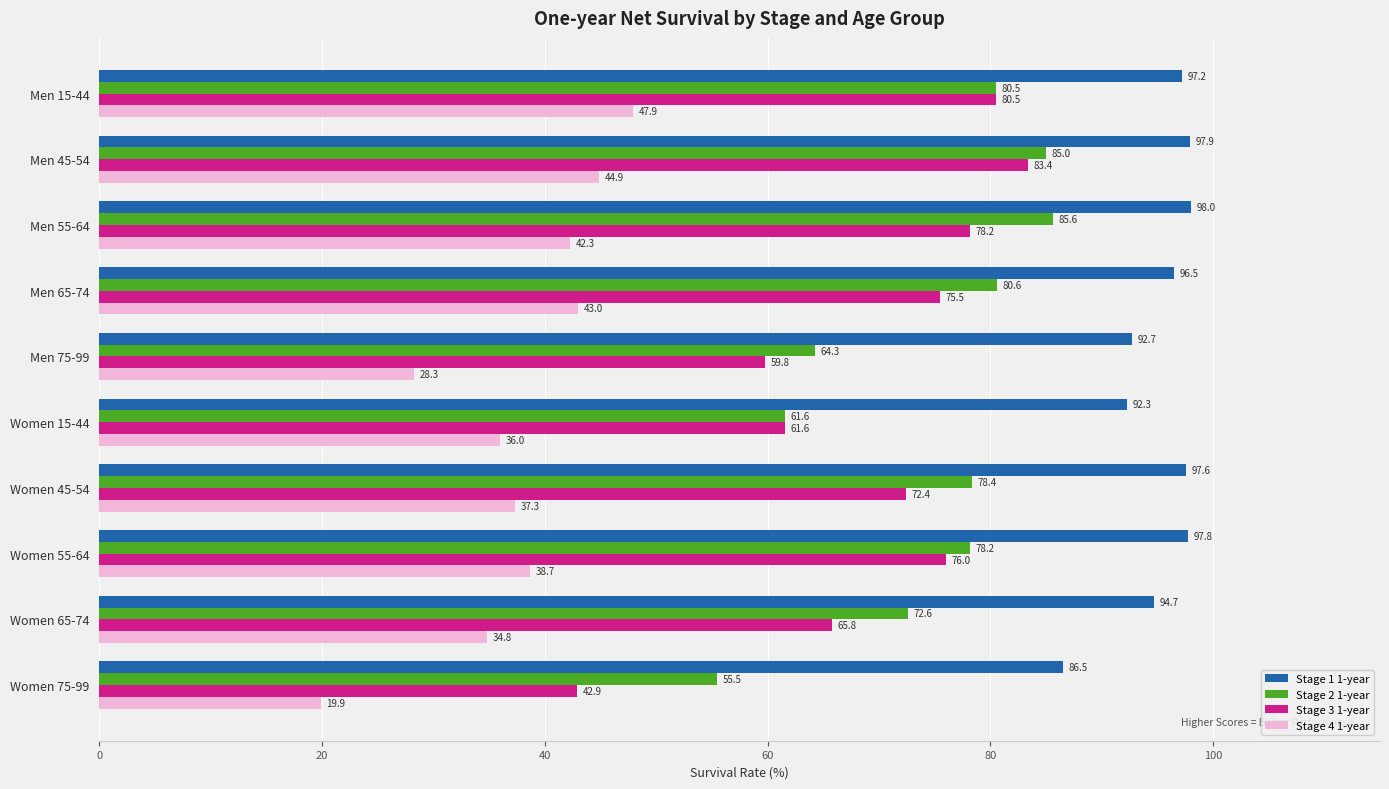

What is the sum of the Stage 3 1-year values at Women 15-44 and Women 75-99?

104.5